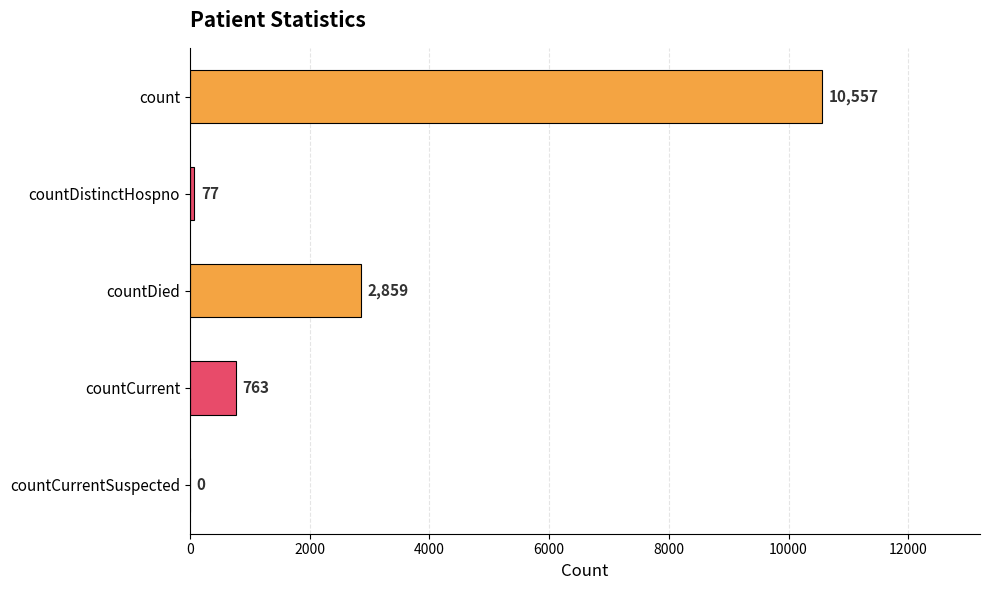

What is the change in value from countDistinctHospno to countCurrentSuspected?

-77